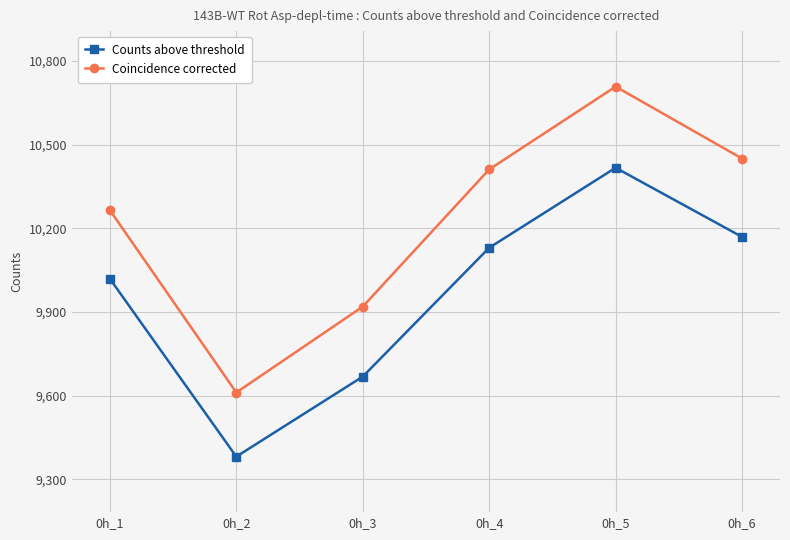

What are all the series names shown in the legend?

Counts above threshold, Coincidence corrected